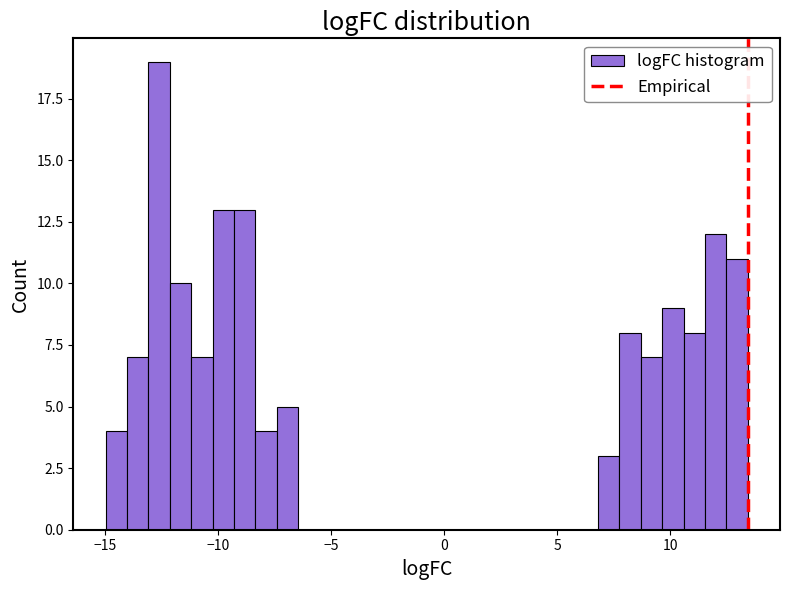

Read against the x-axis, roughly where is the centre of the tallest bar?

-12.5